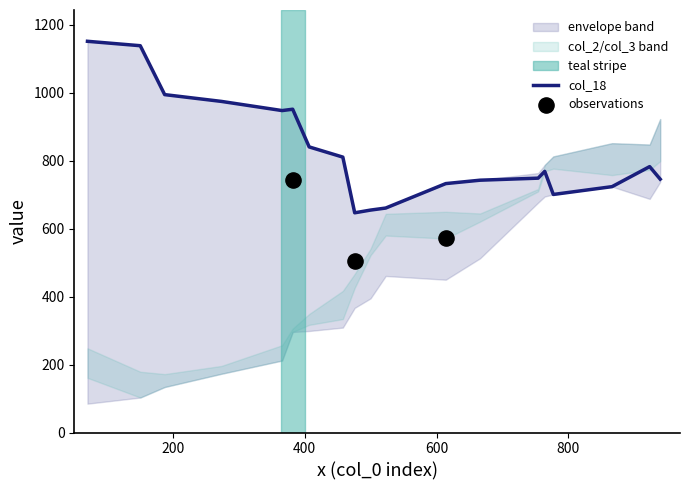

Is the value of col_3 at 382 greater than the value of col_2 at 188?

Yes